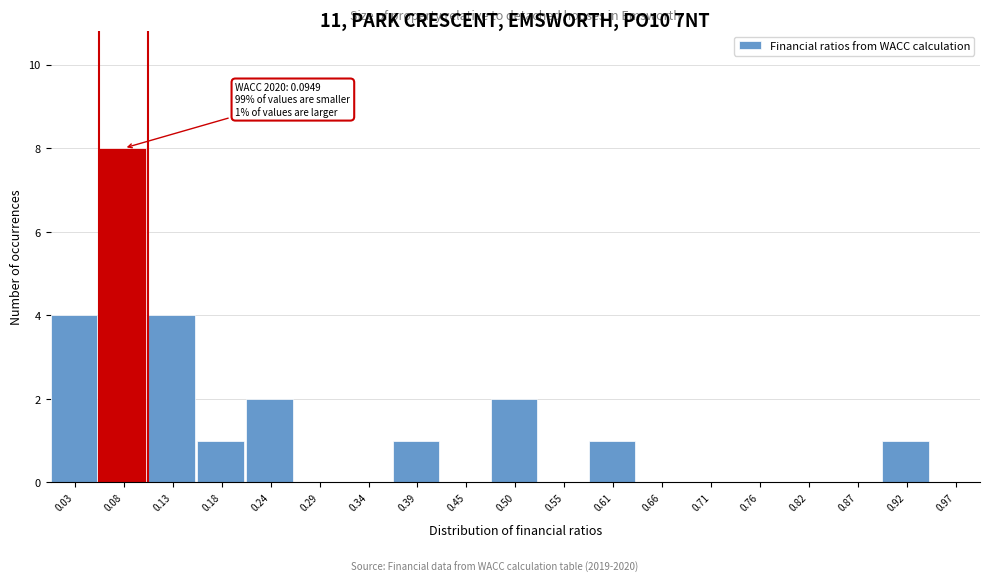

Over which range of the x-axis is the bar tallest?

0.05 to 0.11